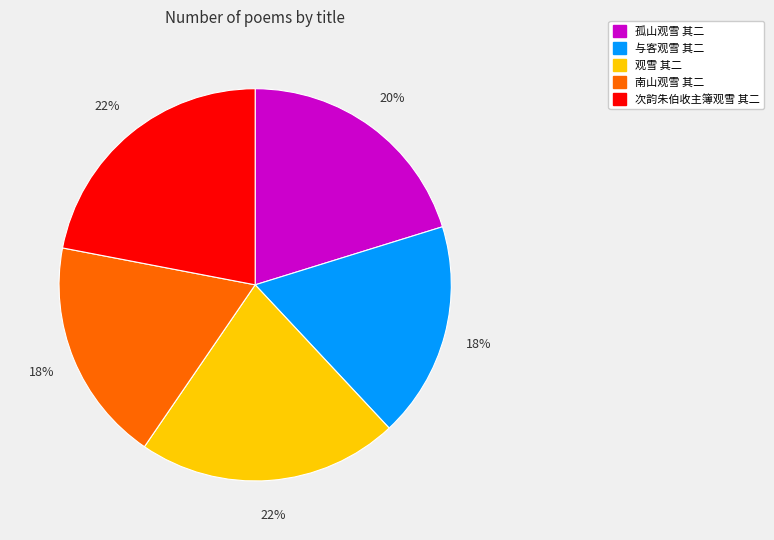

True or false: 次韵朱伯收主簿观雪 其二 accounts for 22% of the total.

True